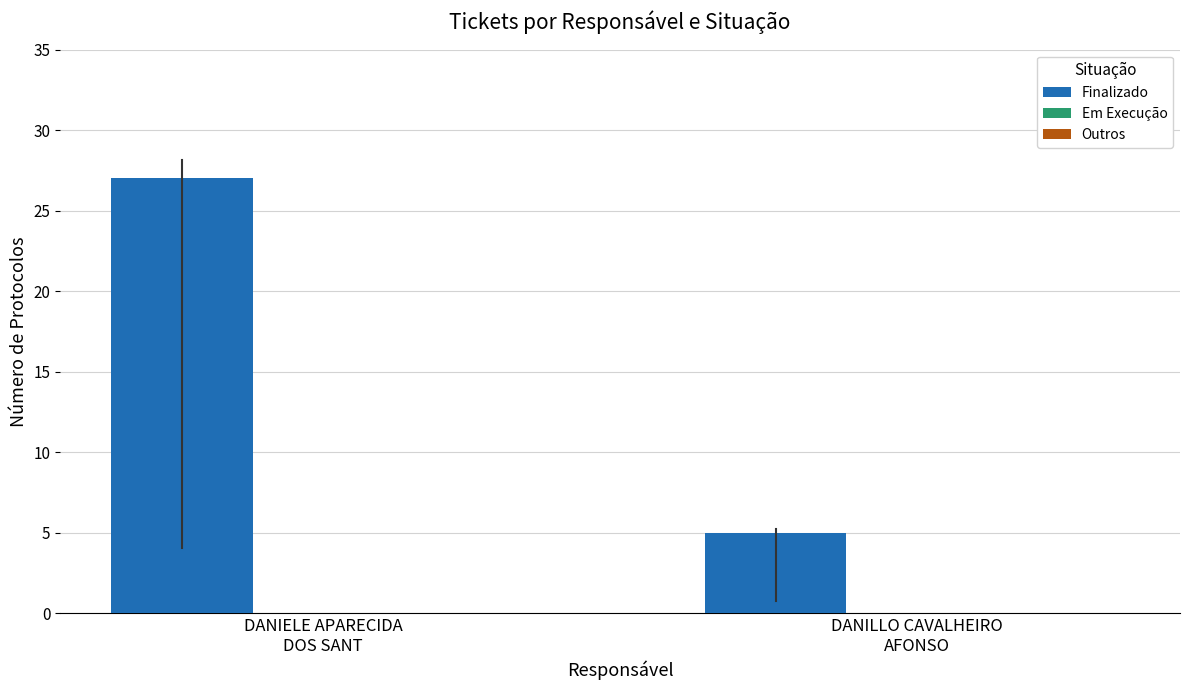

How many bars are there in total?

2